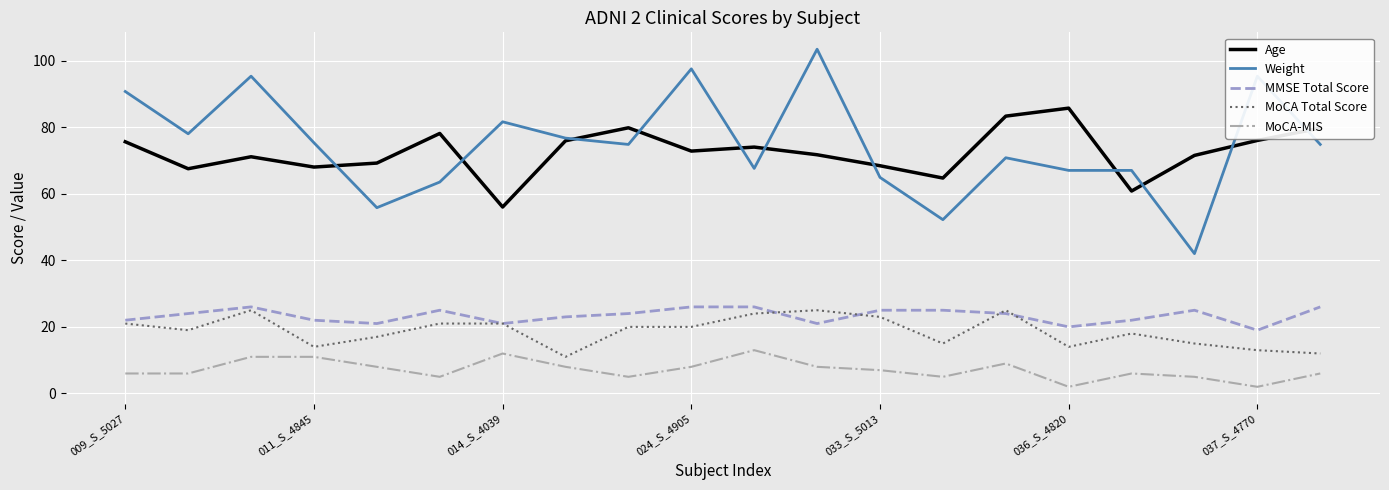

How many lines are shown in the chart?

5